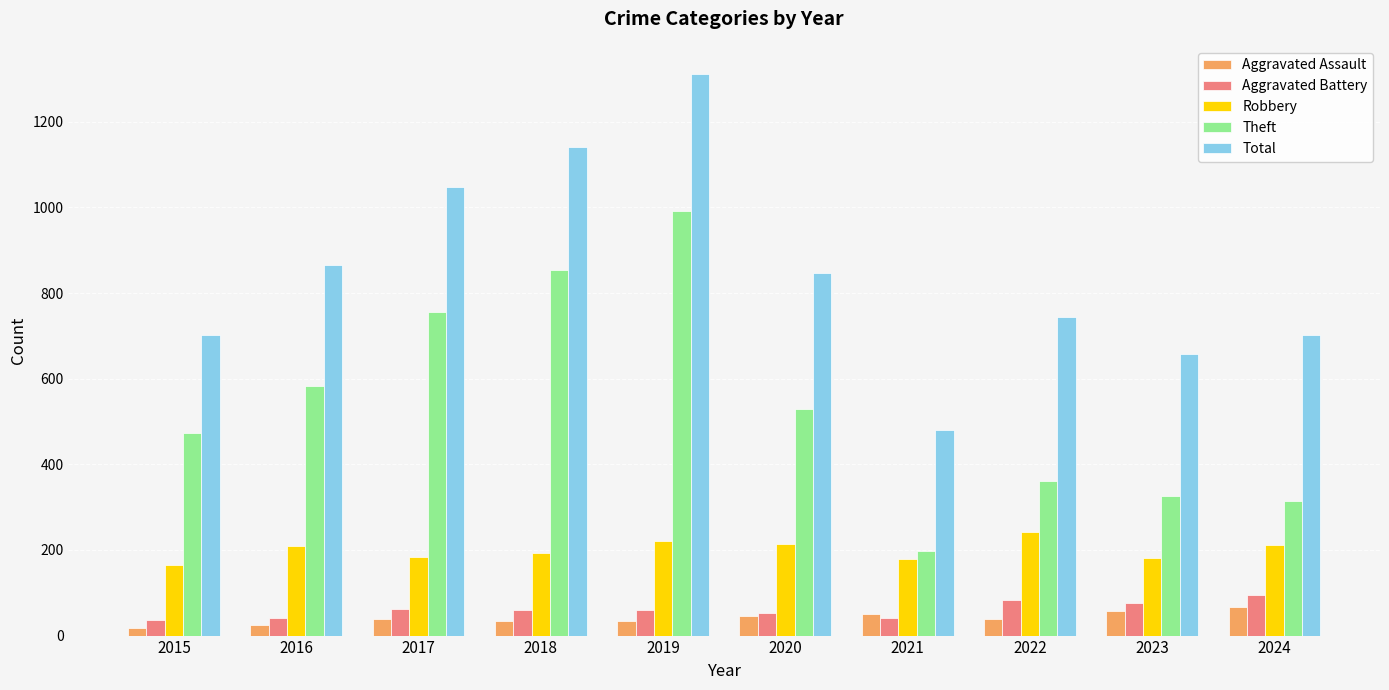

How many groups of bars are there?

10